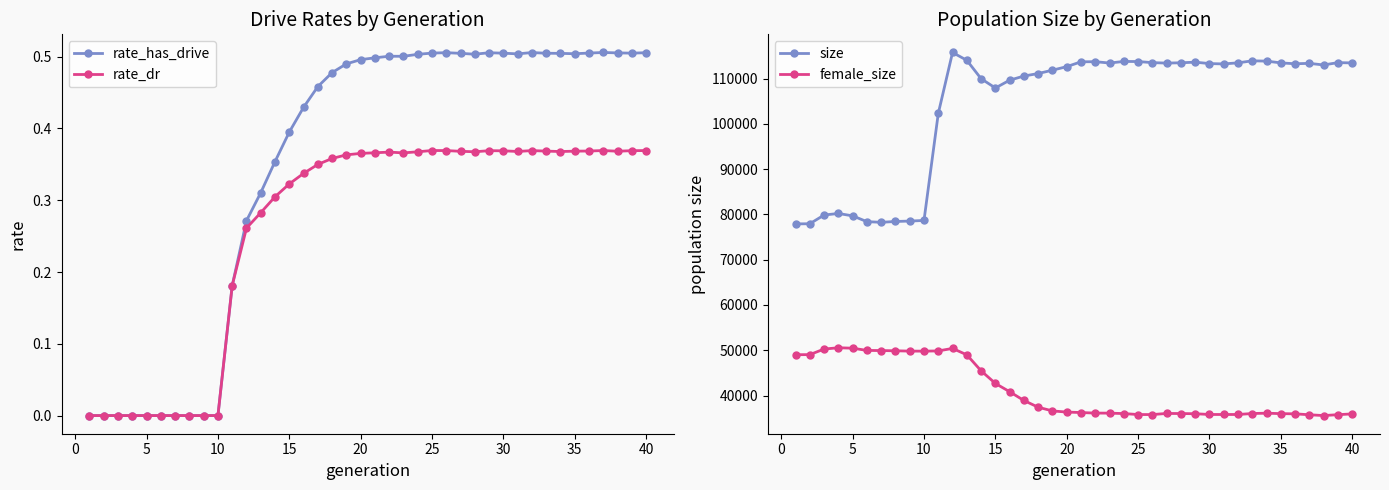

What is the average value of the rate_has_drive series?

0.3